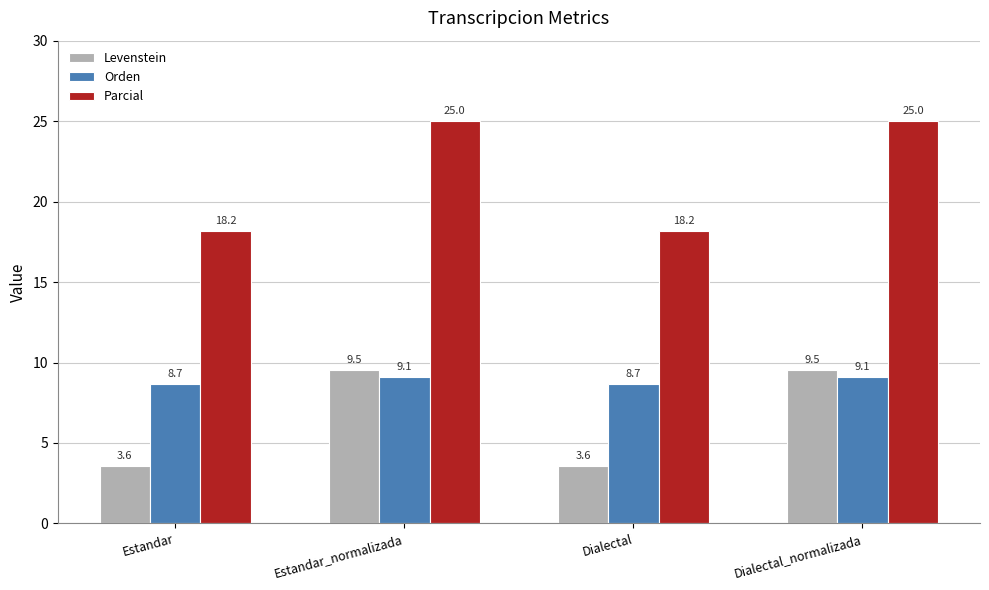

List the series in order of their overall mean, highest first.

Parcial, Orden, Levenstein